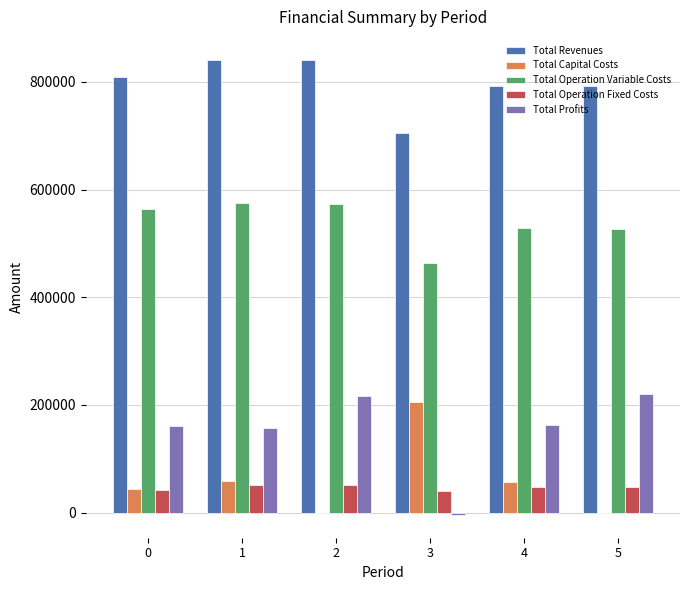

True or false: Total Capital Costs has a value of 127199.1 at 5.

False